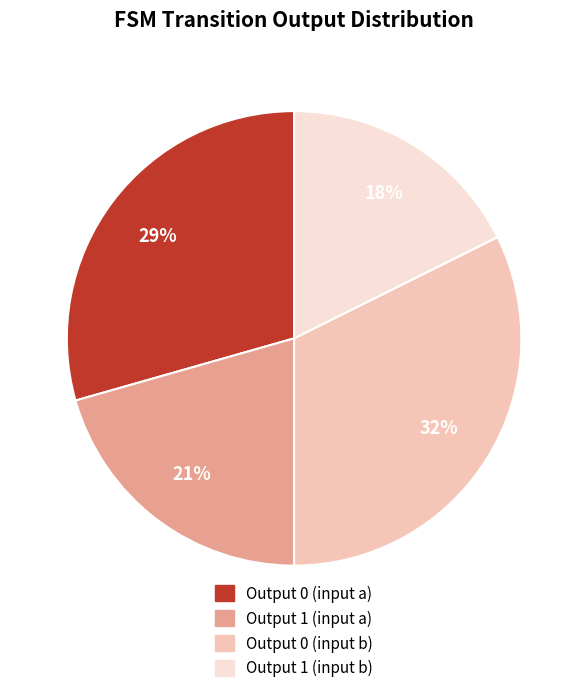

Does any single category account for the majority?

No